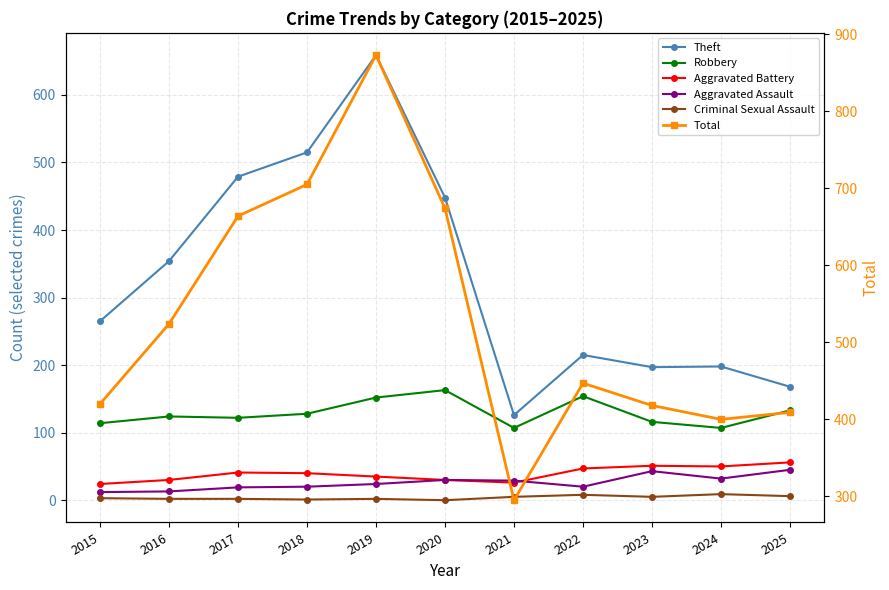

How many series are shown in this chart?

6